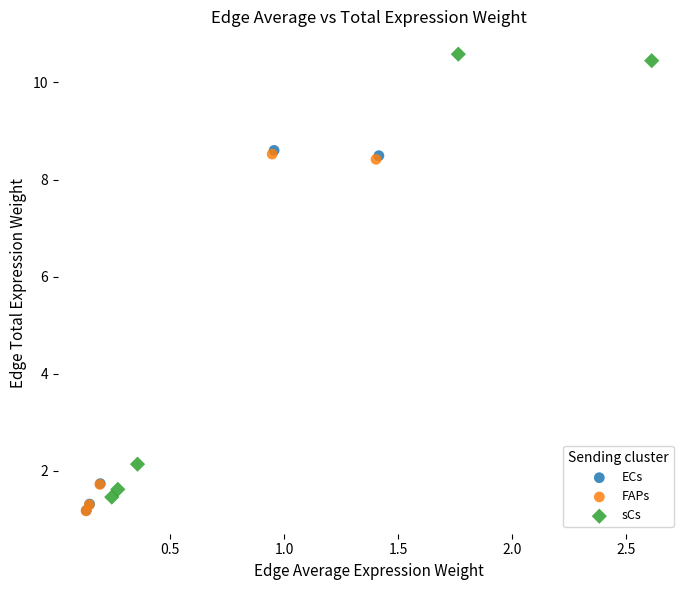

Which series has the largest Y range (max minus min)?

sCs